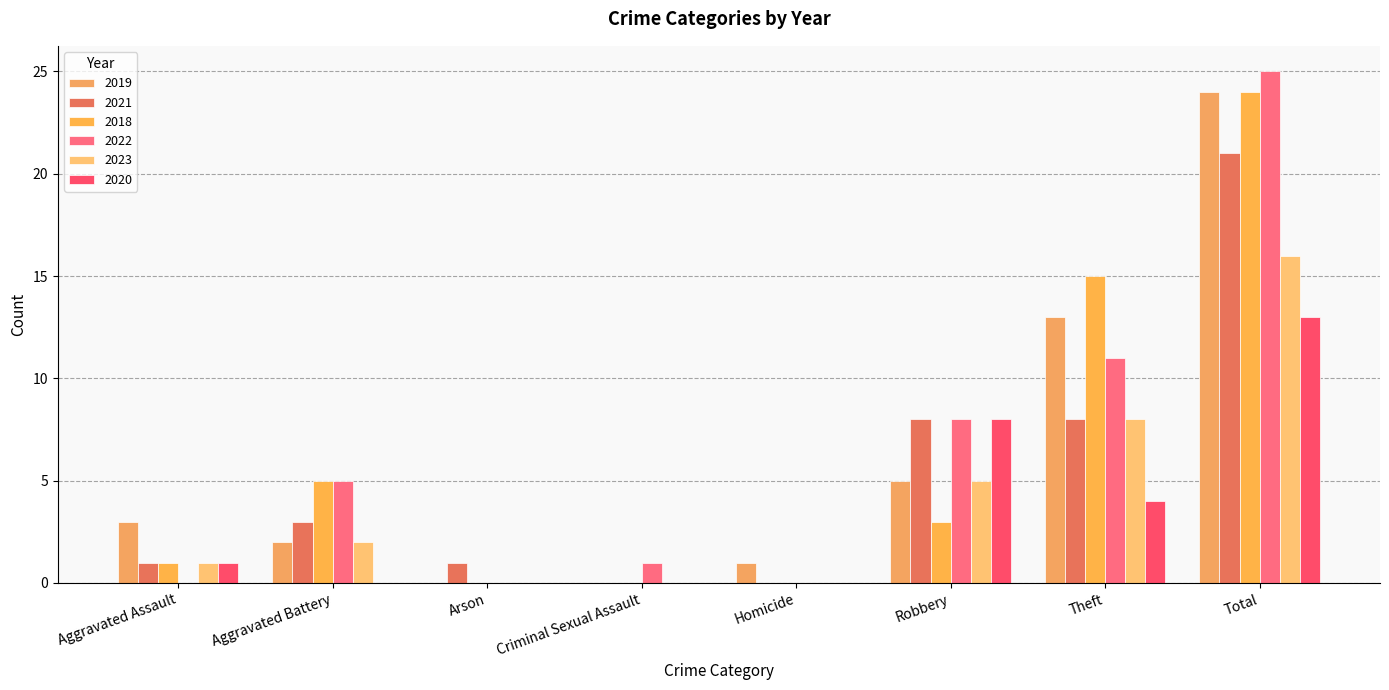

How many groups of bars are there?

8